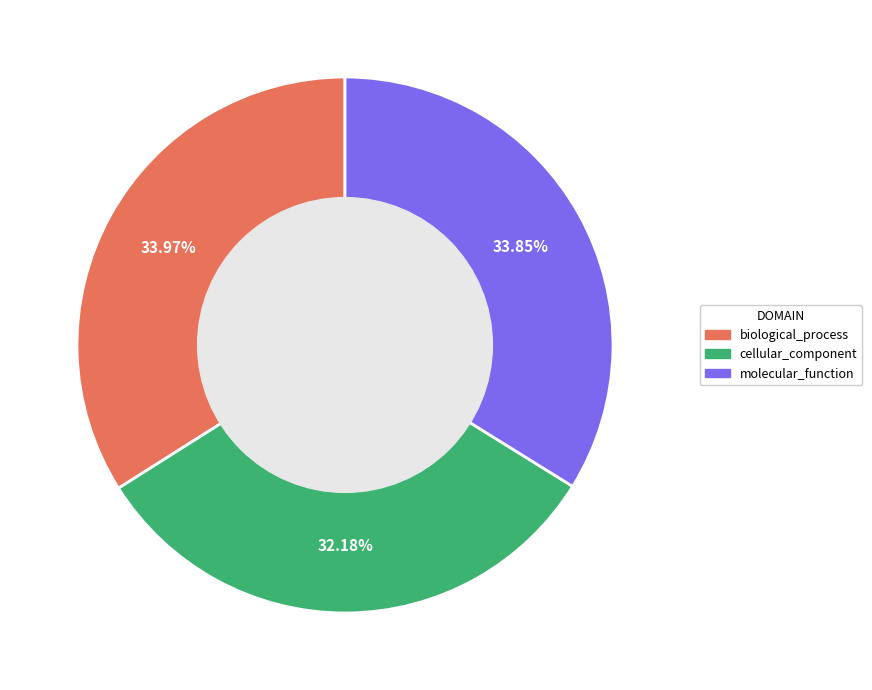

How many segments does this pie chart have?

3